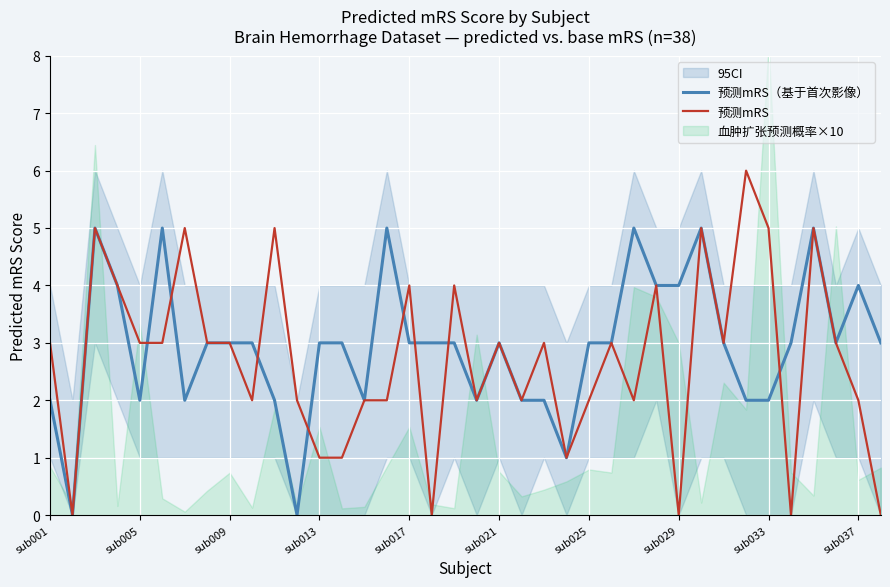

What is the approximate value of 预测mRS at sub037?

2